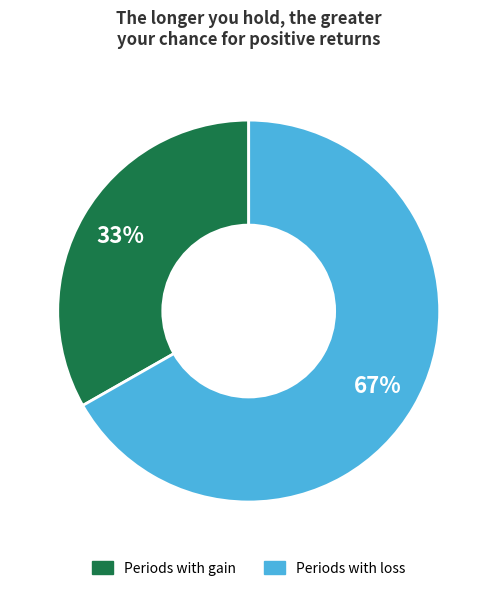

To the nearest percent, what is the difference between the largest and smallest slice percentages?

34%